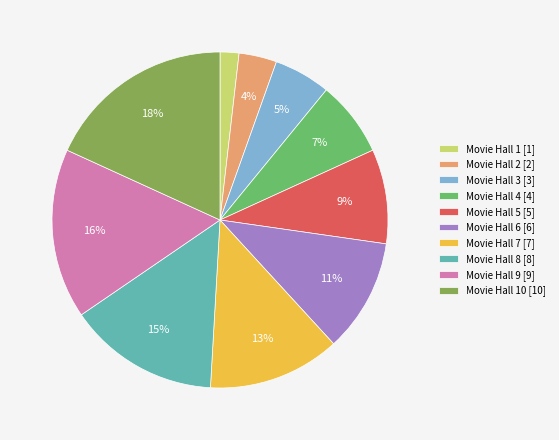

Is it true that Movie Hall 5 [5] is 2% of the pie?

False